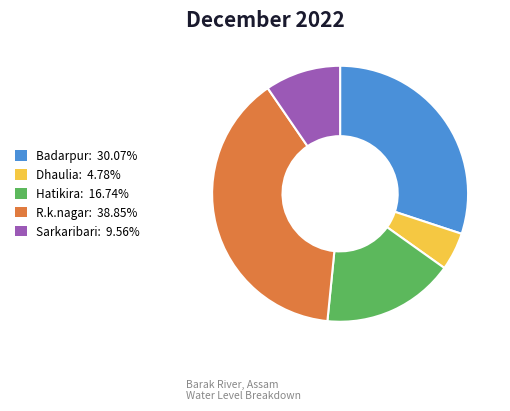

How many segments does this pie chart have?

5